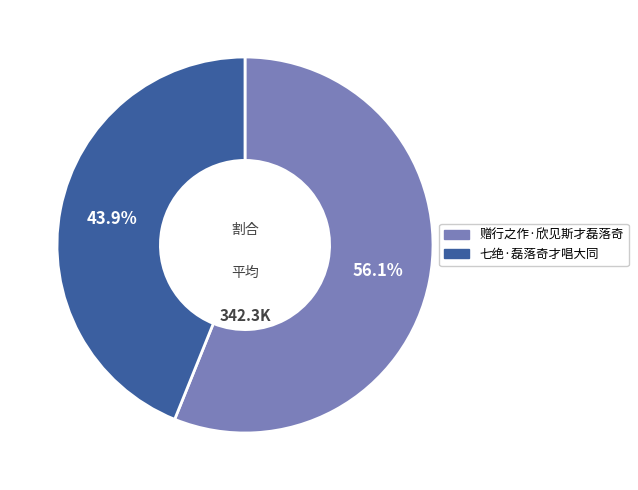

To the nearest percent, what percentage of the pie is 赠行之作·欣见斯才磊落奇?

56%